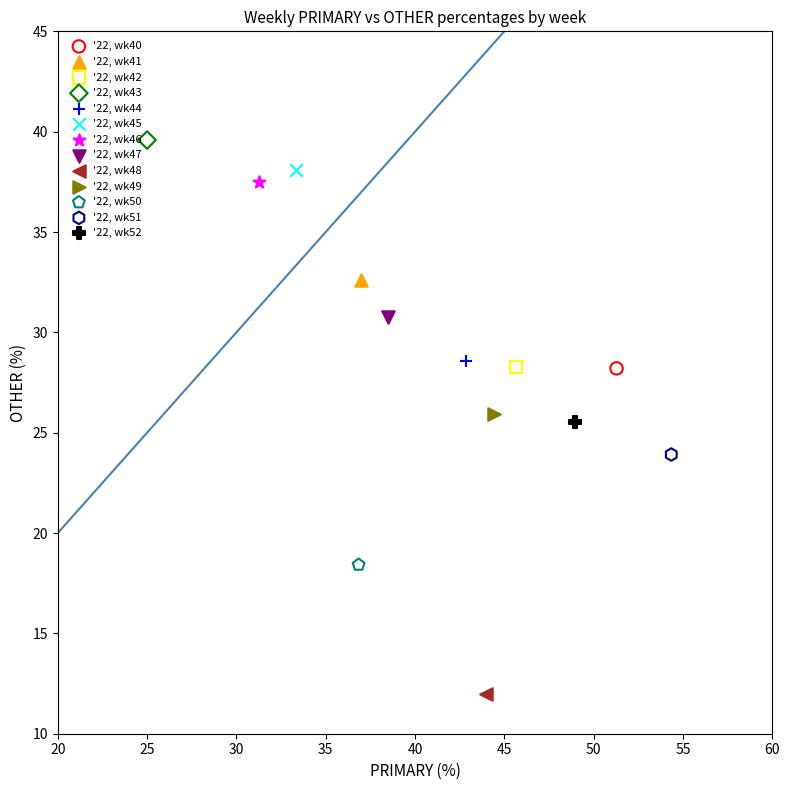

What are all the series names shown in the legend?

'22, wk40, '22, wk41, '22, wk42, '22, wk43, '22, wk44, '22, wk45, '22, wk46, '22, wk47, '22, wk48, '22, wk49, '22, wk50, '22, wk51, '22, wk52